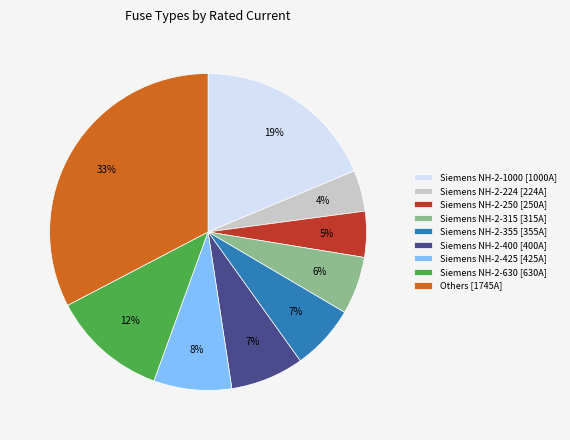

Is it true that Siemens NH-2-630 [630A] is 1% of the pie?

False